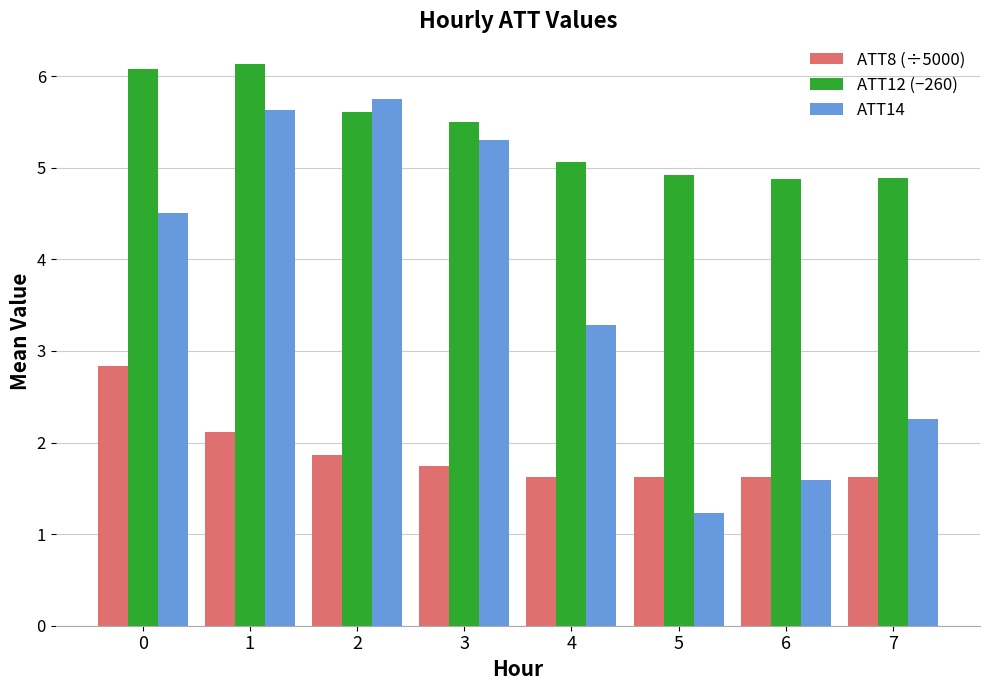

What is the sum of the ATT8 (÷5000) values at 5 and 6?

3.2